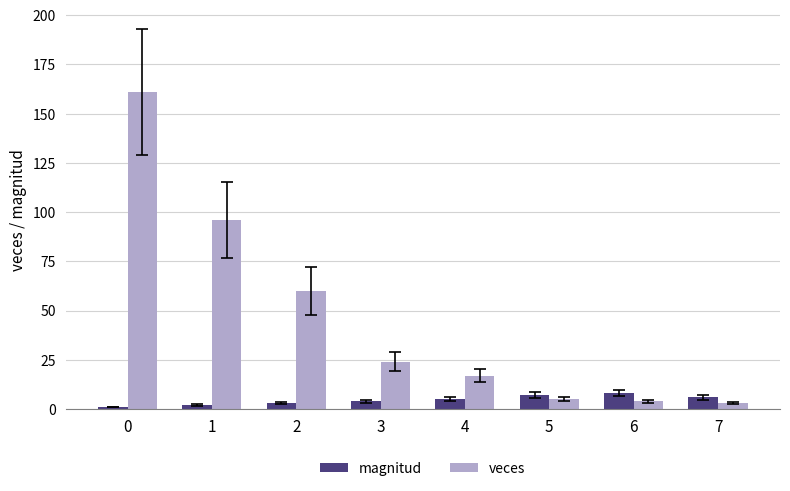

Which series has the widest spread of values?

veces